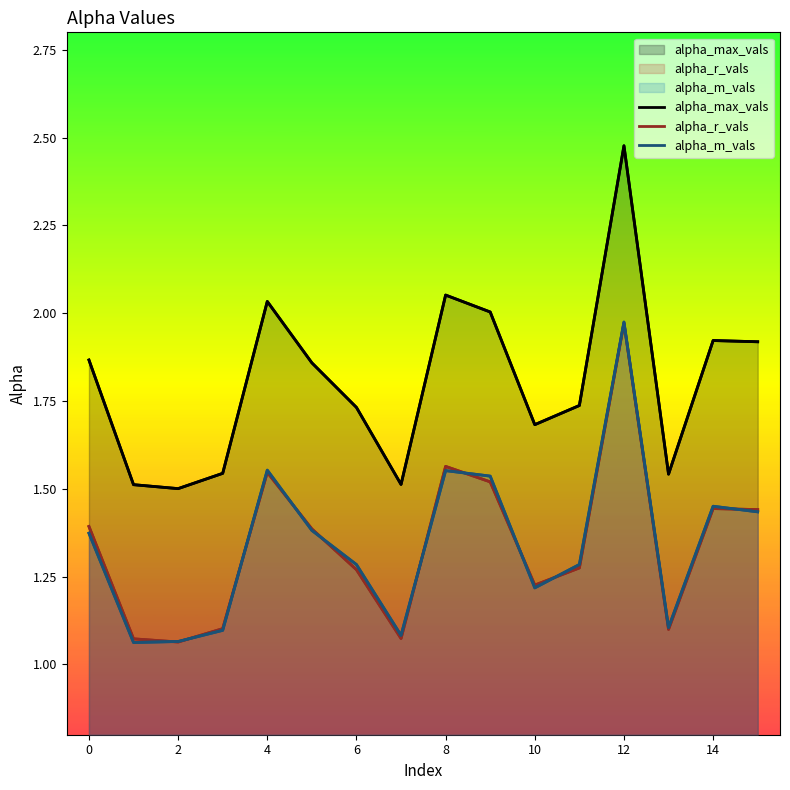

Between 11 and 12, which series saw the biggest shift?

alpha_max_vals